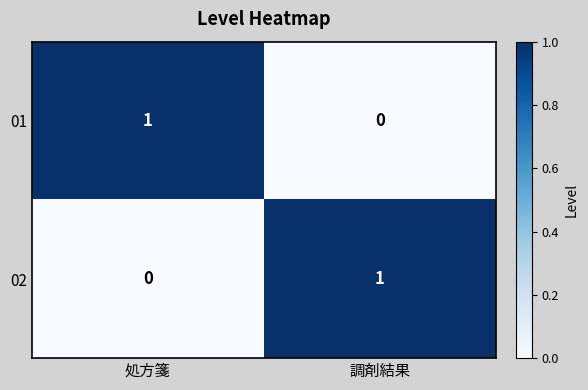

True or false: 02 has a value of 1 at 調剤結果.

True